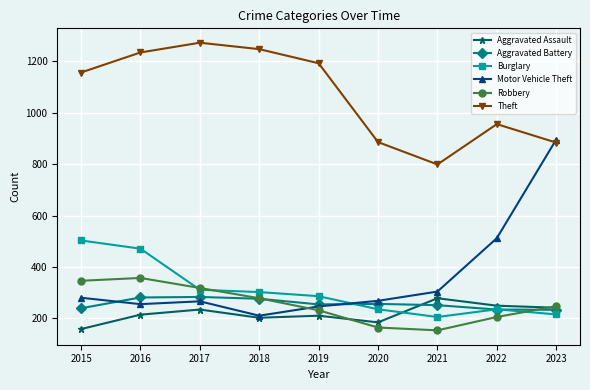

Which series has the largest range (max minus min)?

Motor Vehicle Theft